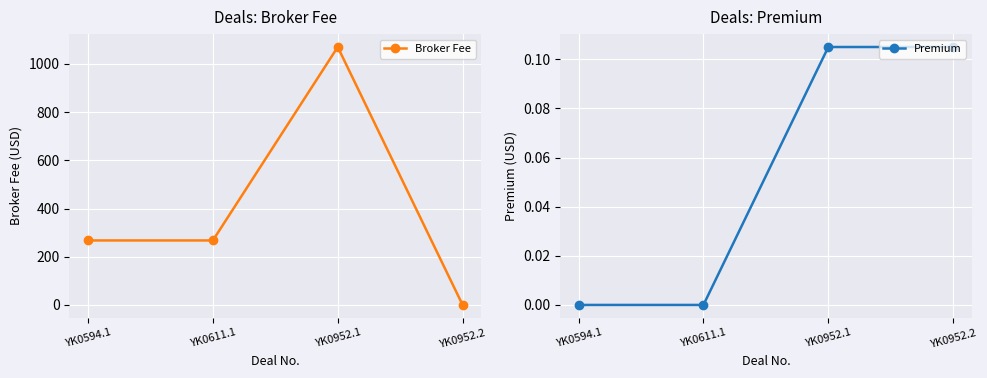

The value of Premium at YK0952.1 is 0.1. True or false?

True